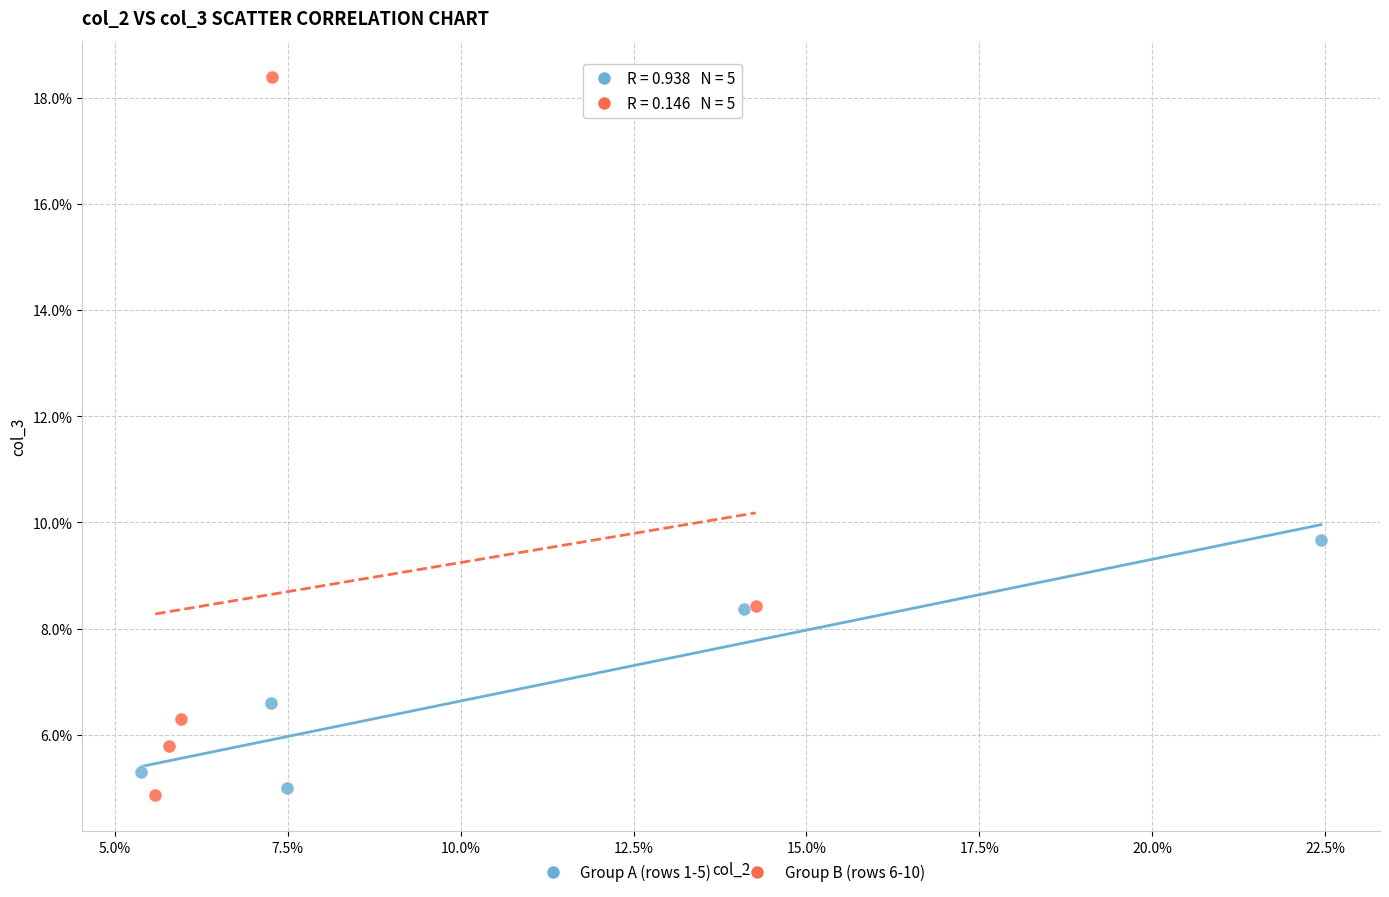

Which series contains the lowest Y value?

Group B (rows 6-10)